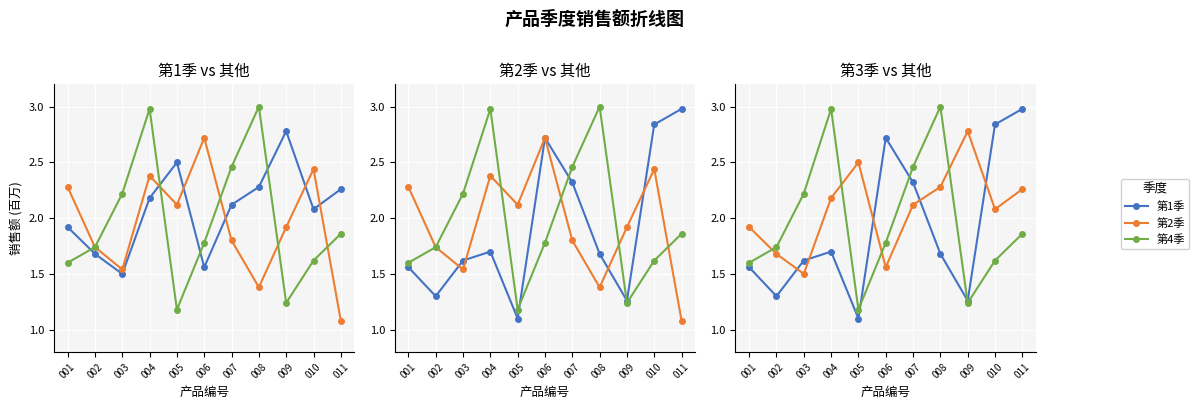

What is the sum of the 第1季 values at 009 and 008?

2.9